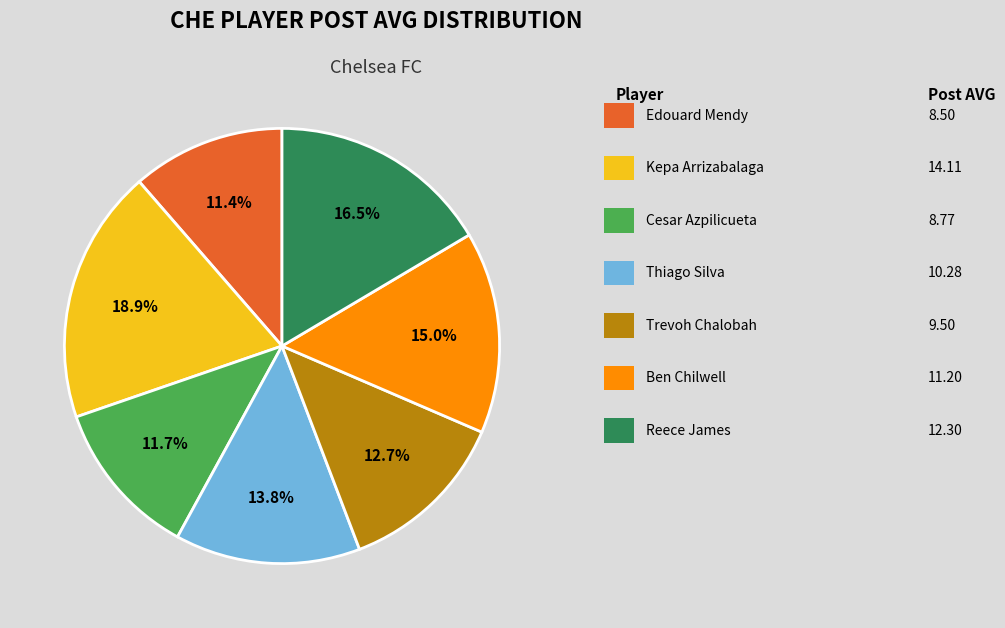

Does any single category account for the majority?

No